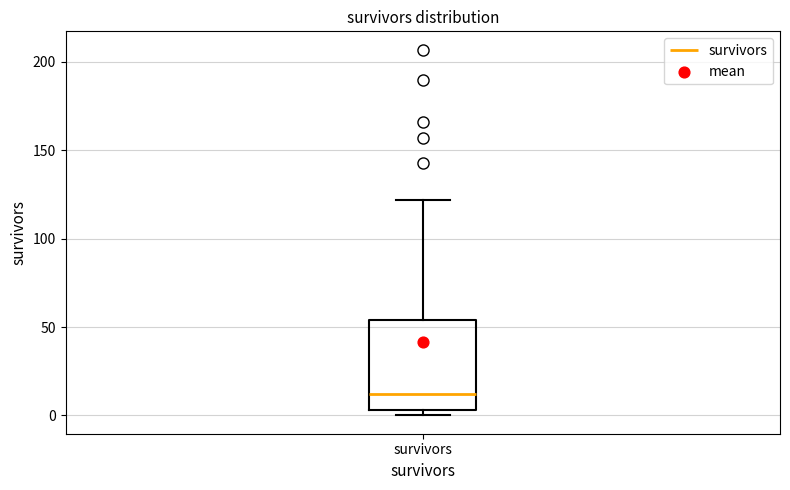

Where does the median line of the box for survivors sit on the y-axis? The values are not printed on the chart, so give them approximately, as read against the axis.

10